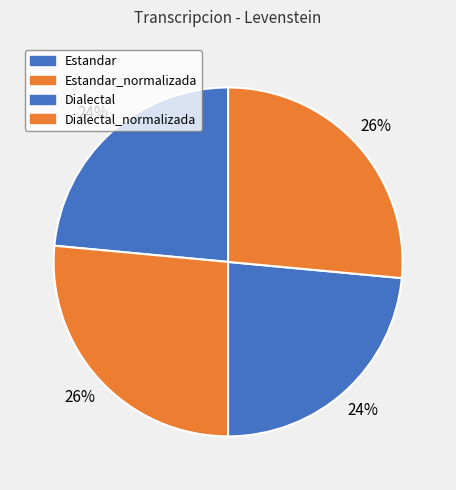

Count the number of slices in the pie.

4